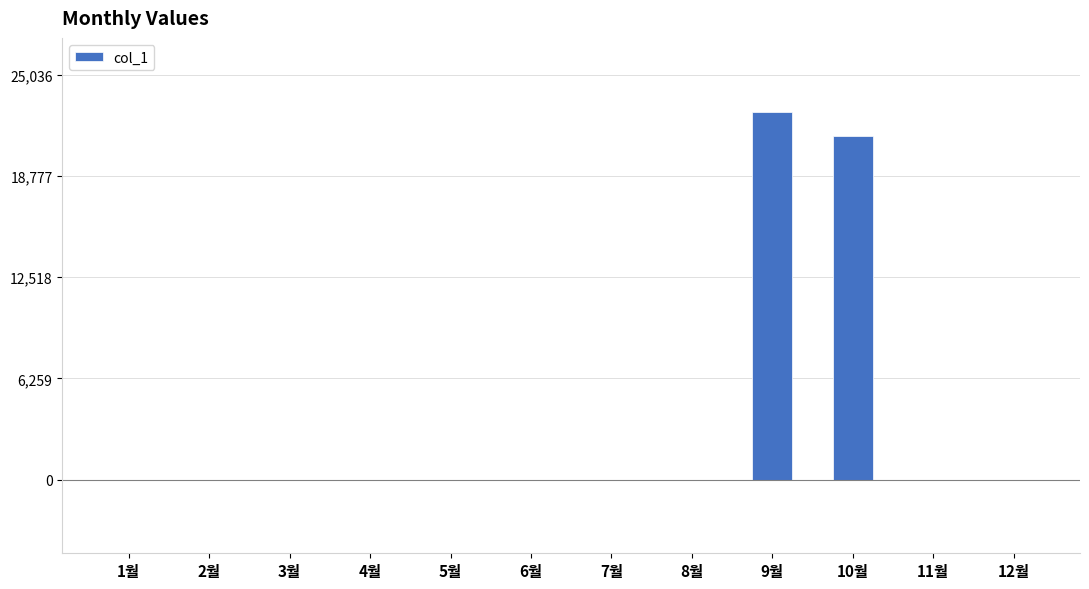

The chart shows a value of -12466 at 4월. True or false?

False